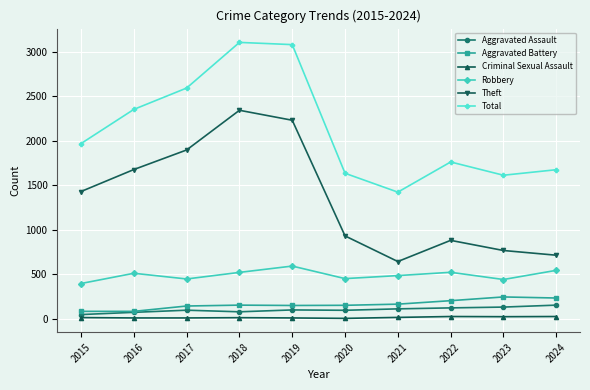

Where is the first local minimum for Total?

2021